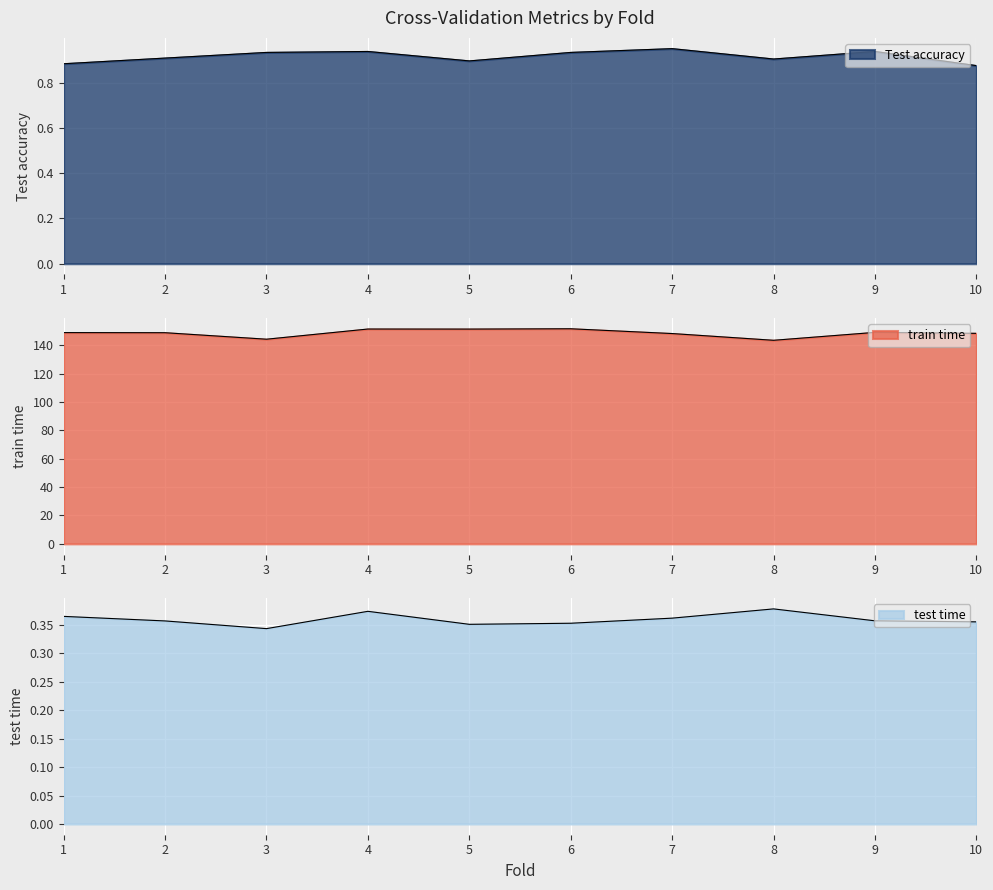

List the labels in order of test time value, largest first.

8, 4, 1, 7, 9, 2, 10, 6, 5, 3